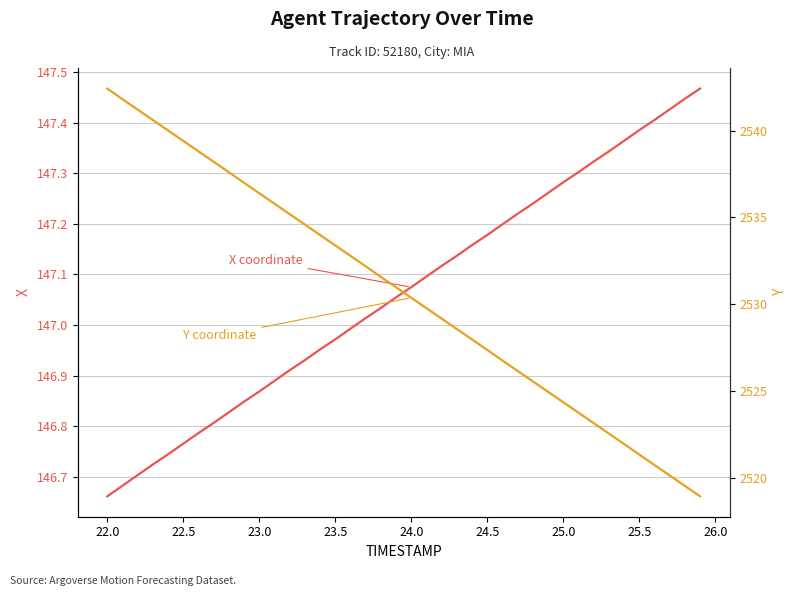

What is the value of the Y coordinate point at the 21st from the left?

2530.4